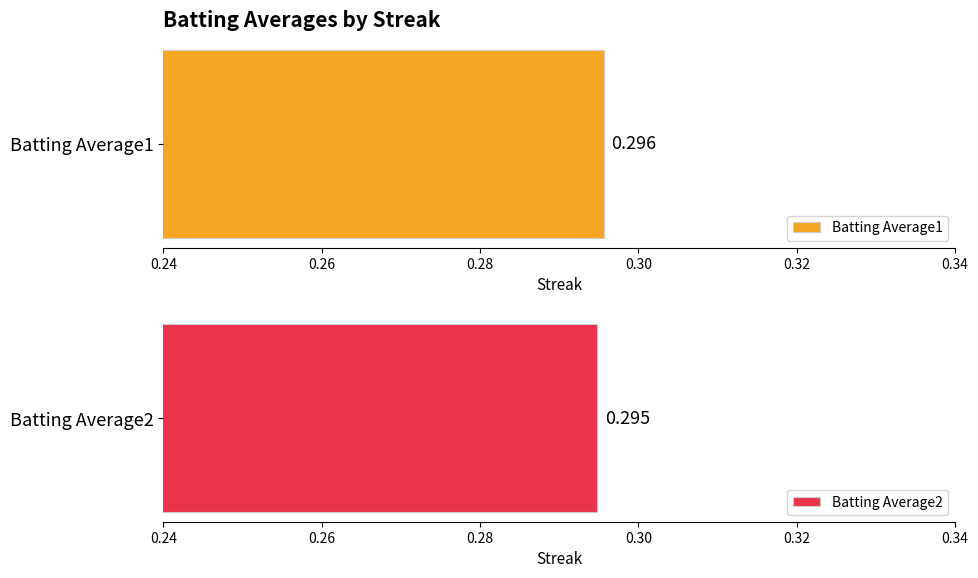

What is the minimum value for Batting Average1?

0.3